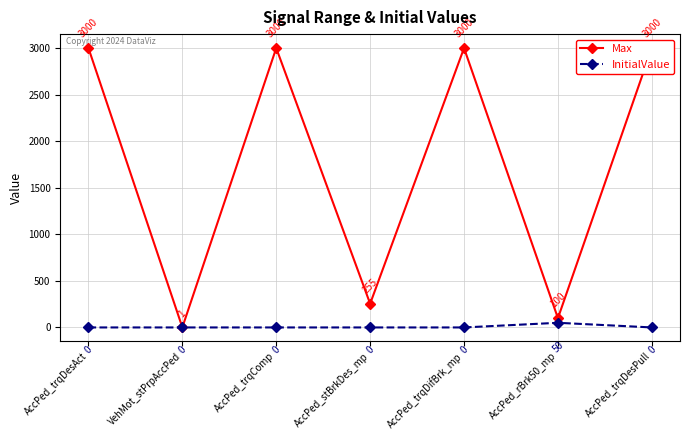

True or false: Max and InitialValue intersect in this chart.

False